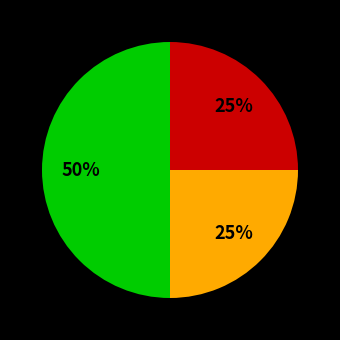

To the nearest percent, what is the average slice percentage?

33%